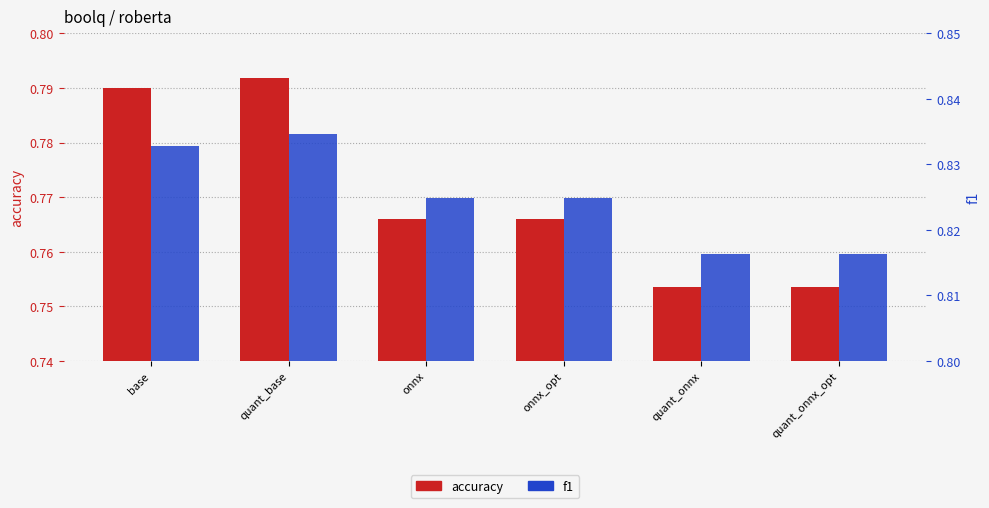

The f1 series shows 0.8 at base. True or false?

True